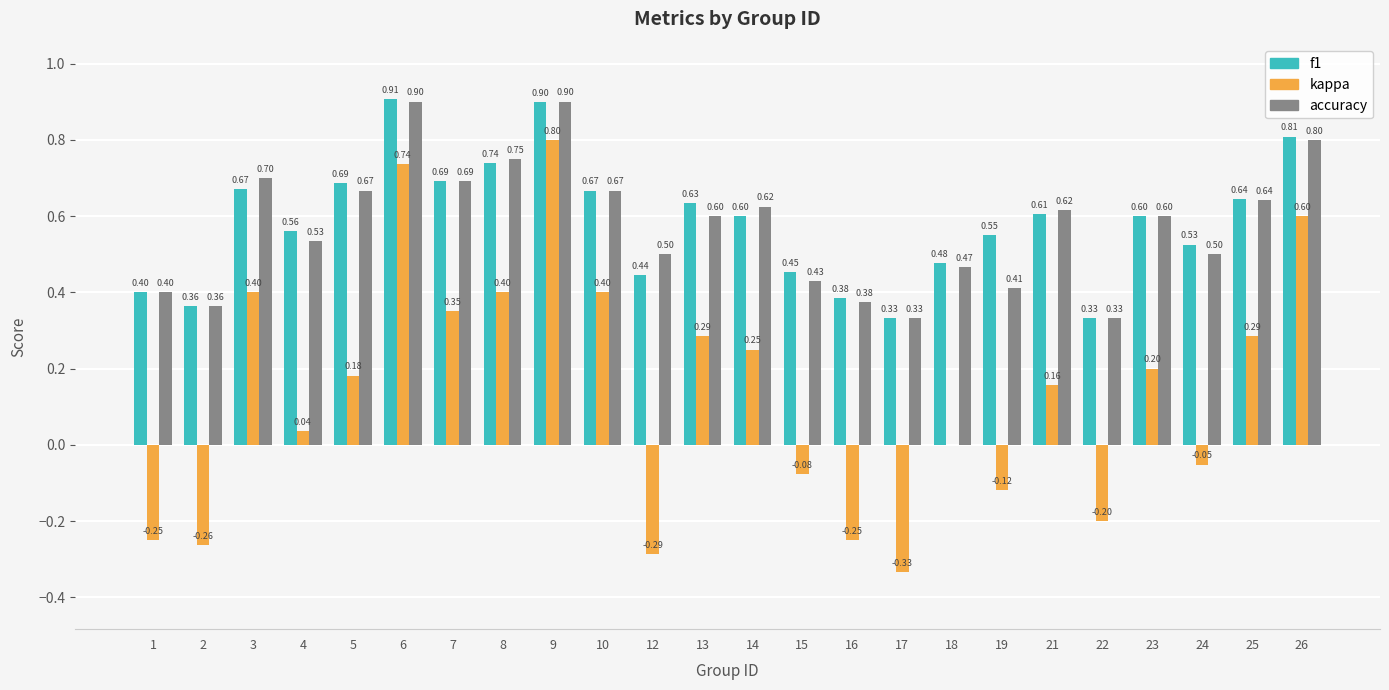

What are all the series names shown in the legend?

f1, kappa, accuracy